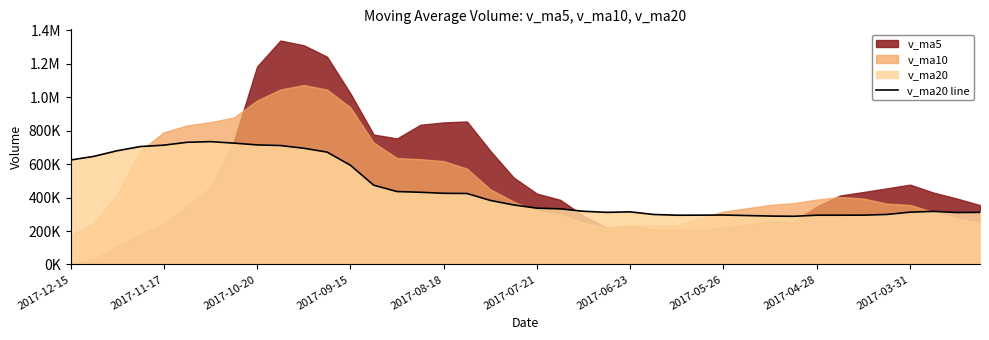

Does the chart display data point markers on the line(s)?

No